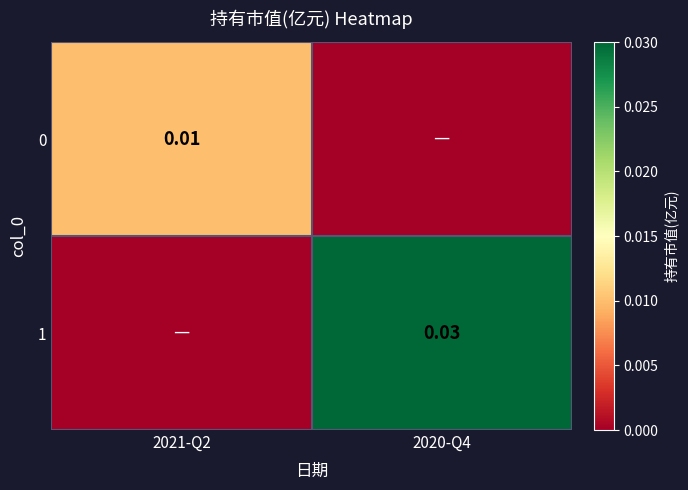

Is the value of 0 at 2021-Q2 greater than the value of 1 at 2021-Q2?

Yes